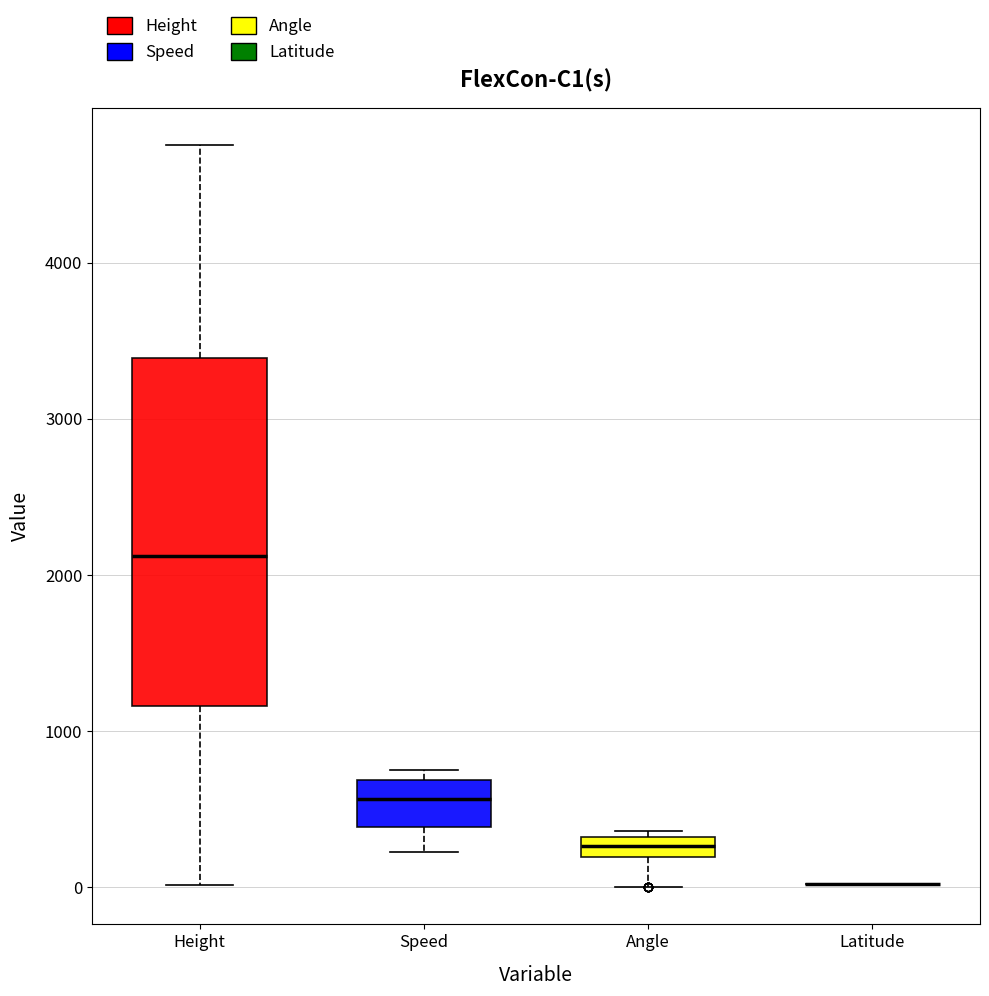

Where is the upper edge of the box for Angle on the y-axis? The values are not printed on the chart, so give them approximately, as read against the axis.

300